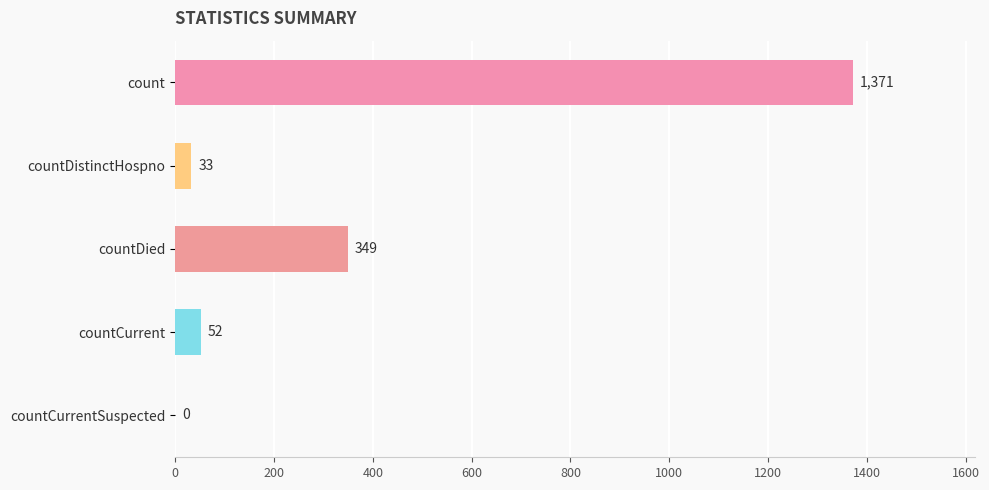

The value at countCurrent is 52. True or false?

True